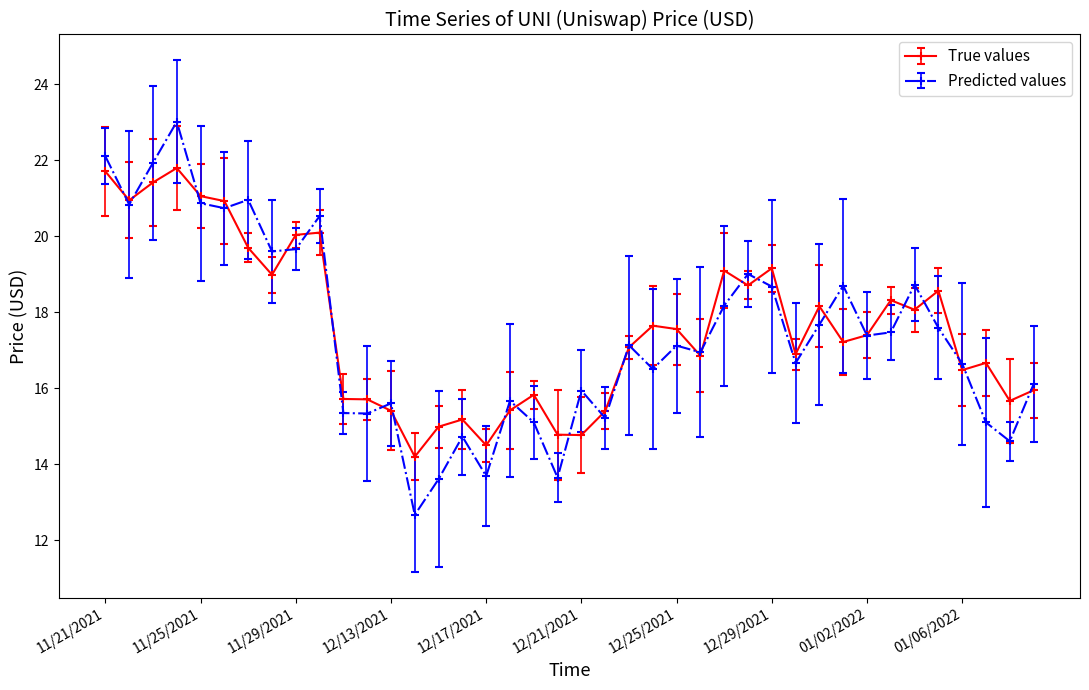

What is the smallest value displayed?

12.7